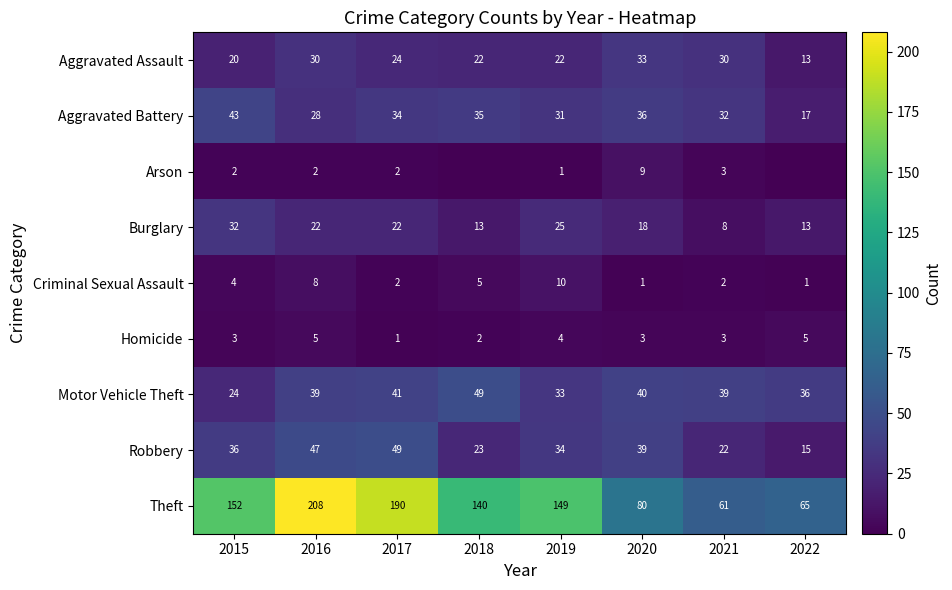

What is the average value of the Theft series?

131